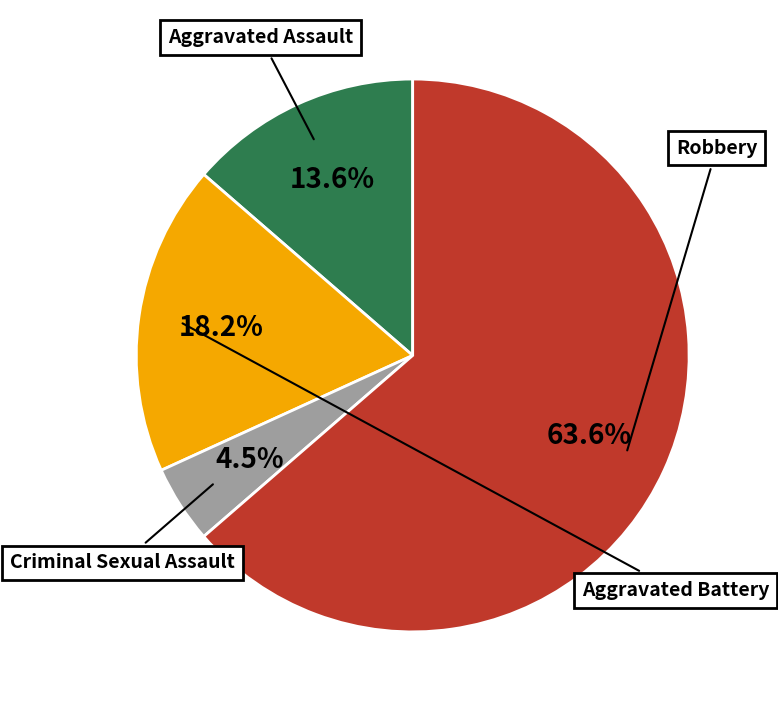

Count the number of slices in the pie.

4